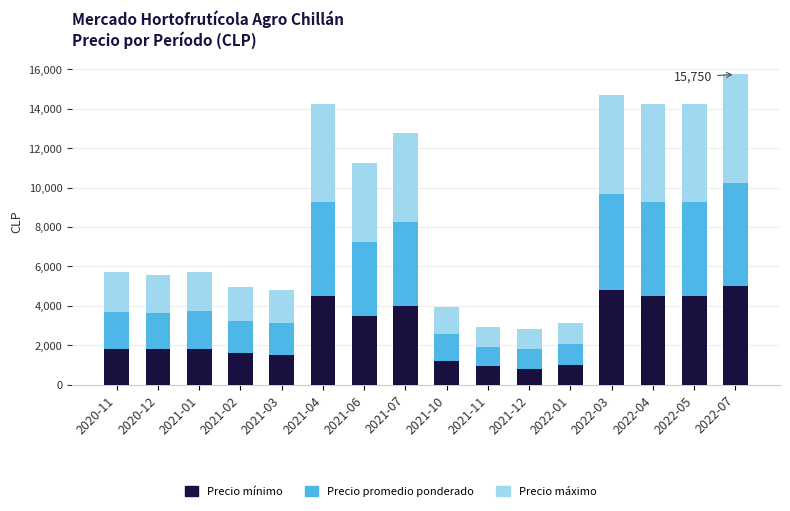

At which category is the sum across all series the highest?

2022-07